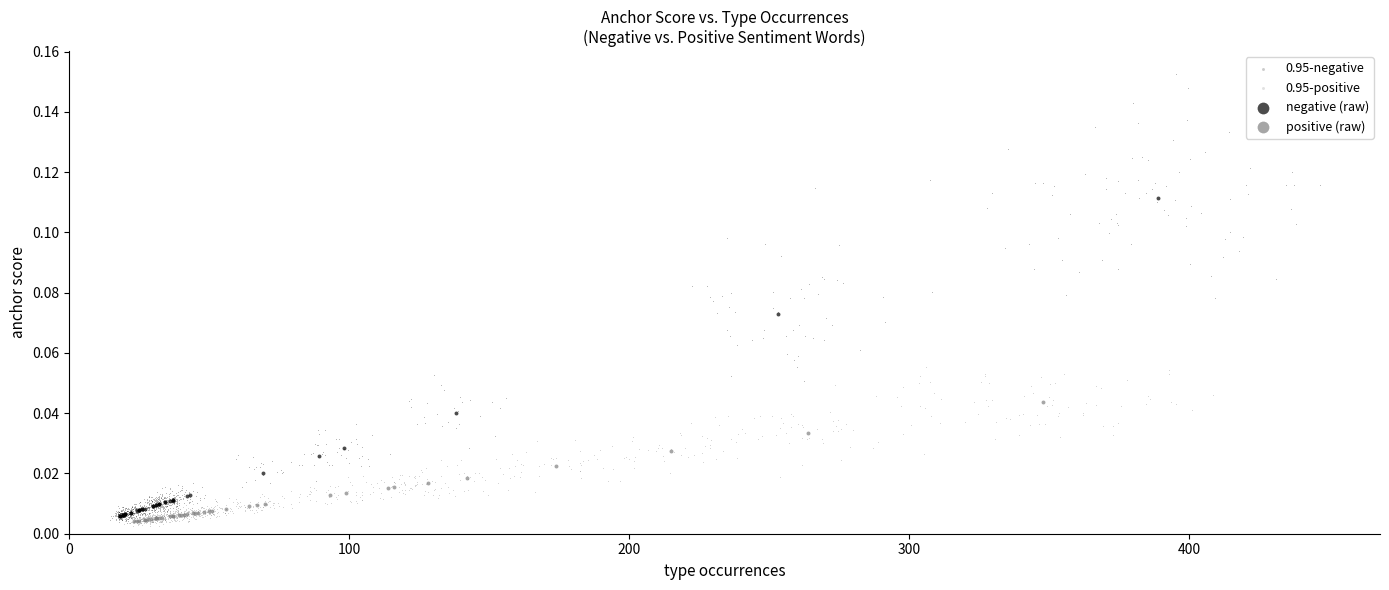

Which series has the widest spread of Y values?

0.95-negative